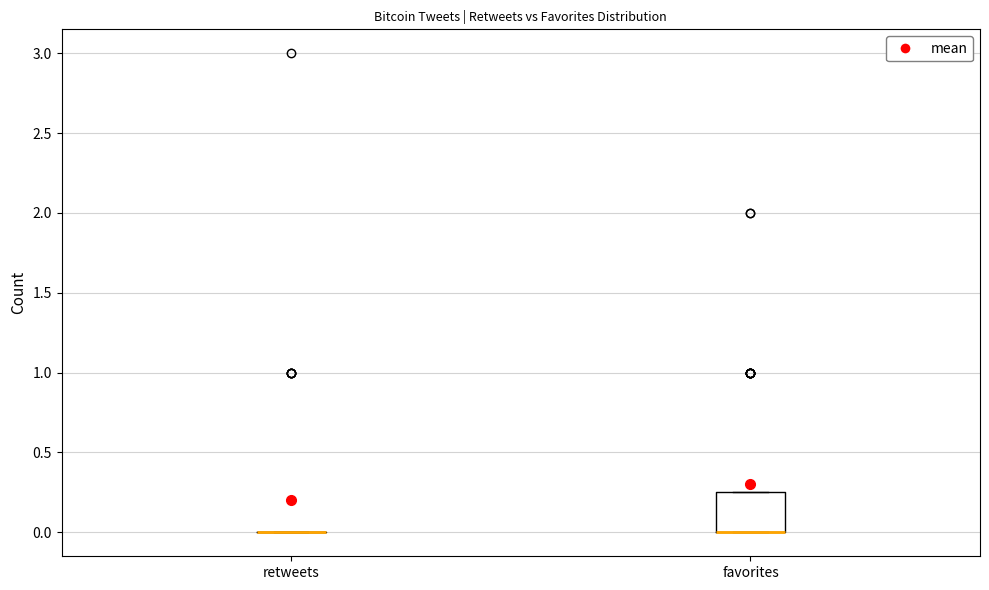

Reading left to right, transcribe this box plot: for each box, give where its median line is, the range the box spans, and where its two whiskers end, as read against the y-axis. The values are not printed on the chart, so give them approximately, as read against the axis.

retweets: box collapsed to a line at 0.00, whiskers 0.00 to 0.00
favorites: median 0.00 (drawn on the box's lower edge), box 0.00 to 0.25, whiskers 0.00 to 0.25